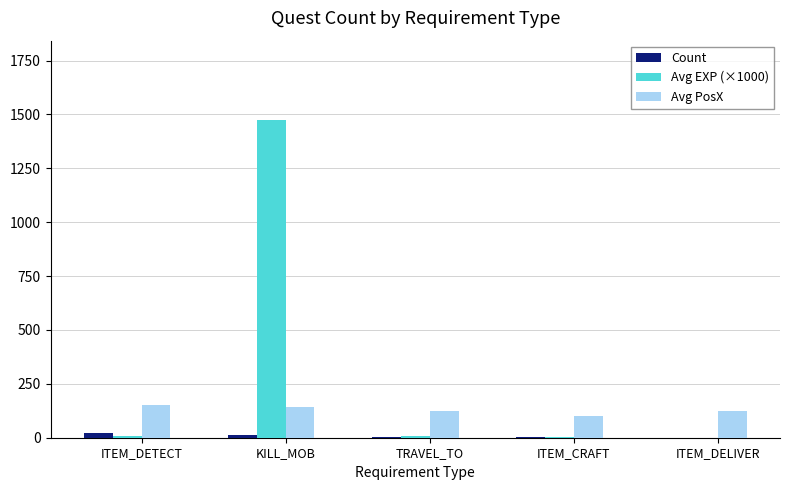

What is the greatest value displayed?

1474.0